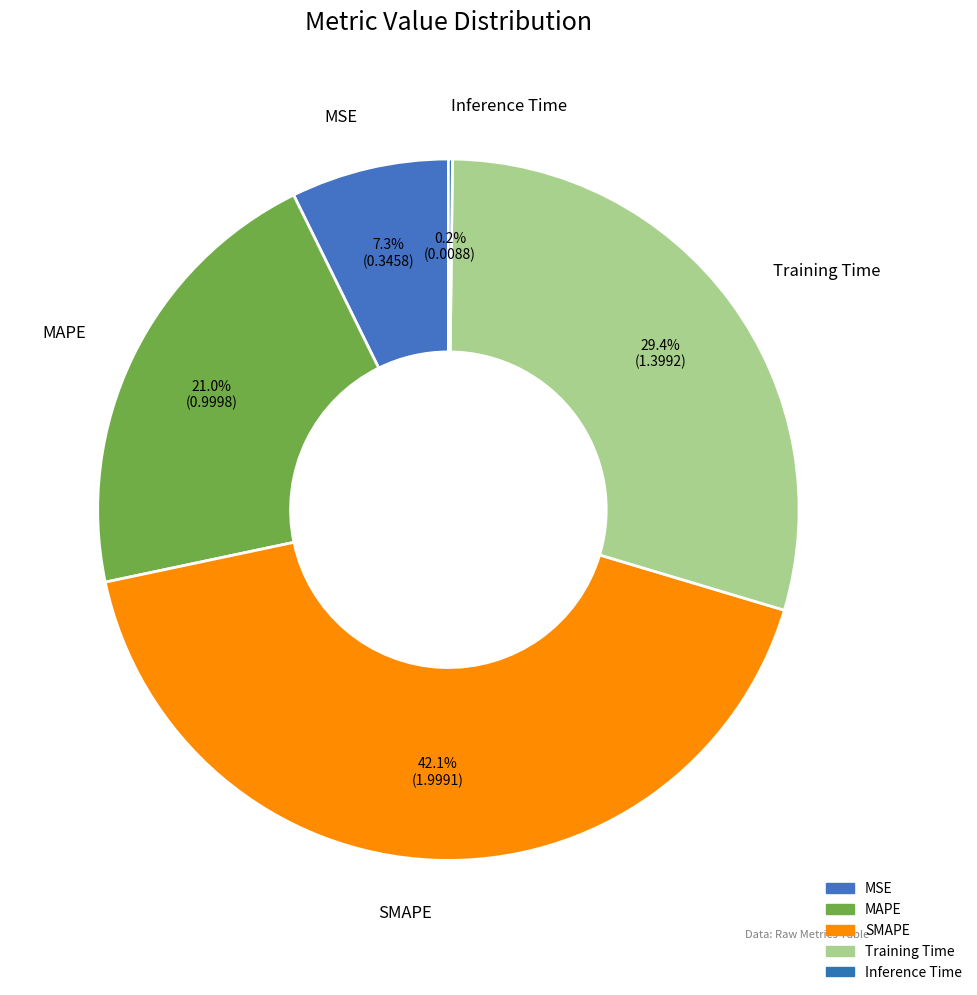

Rank the categories by value from lowest to highest.

Inference Time, MSE, MAPE, Training Time, SMAPE